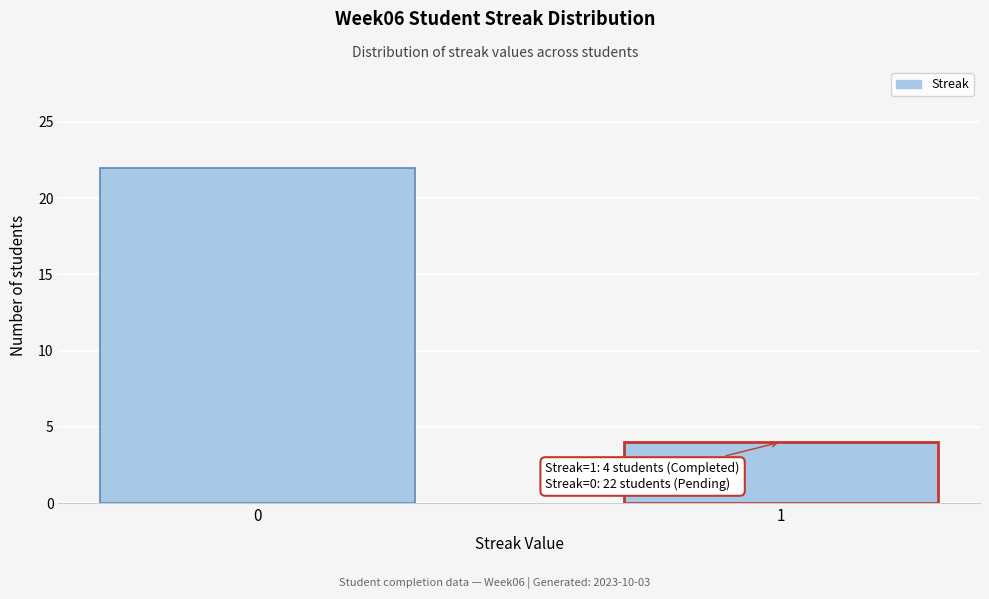

Reading left to right, extract all data points from this chart.

22	4